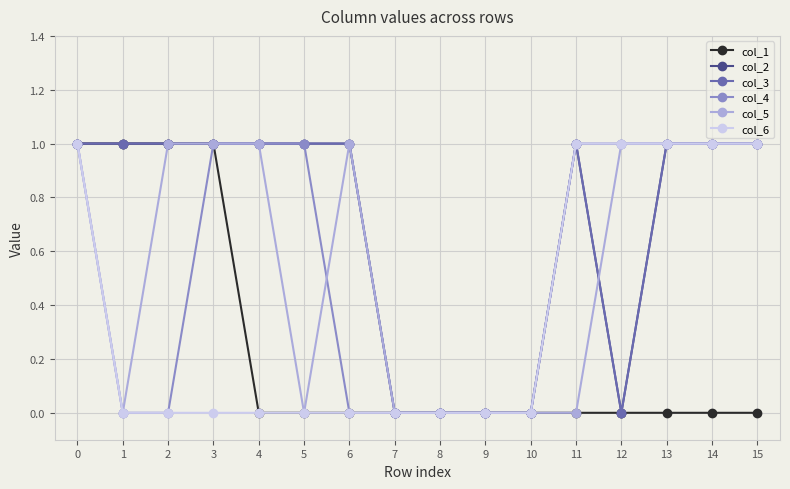

True or false: col_4 has more than 0 interior local peaks.

False